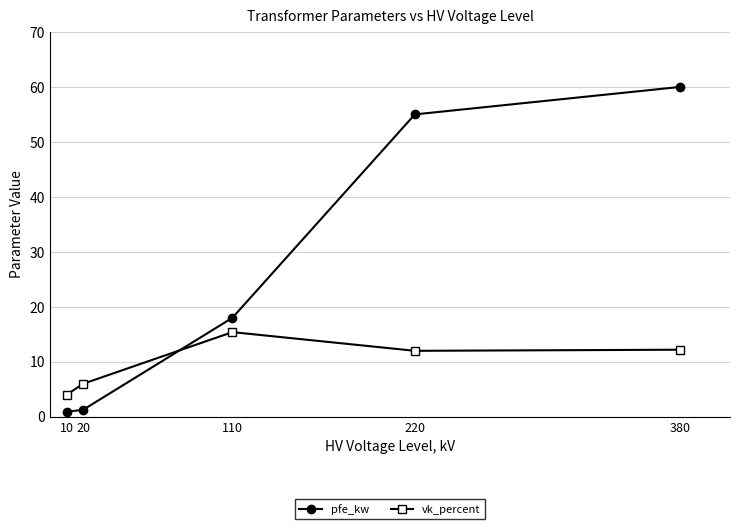

Which series has the largest range (max minus min)?

pfe_kw